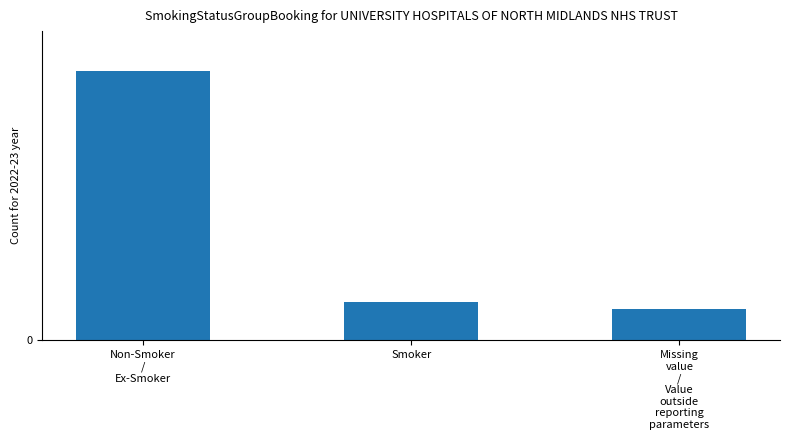

Are the bars horizontal?

No